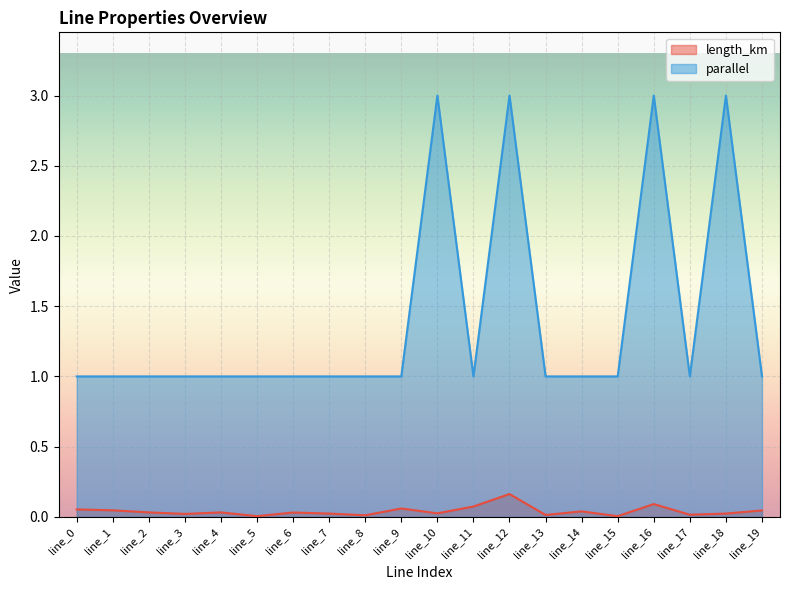

What is the difference between the maximum and second lowest values in the length_km series?

0.2